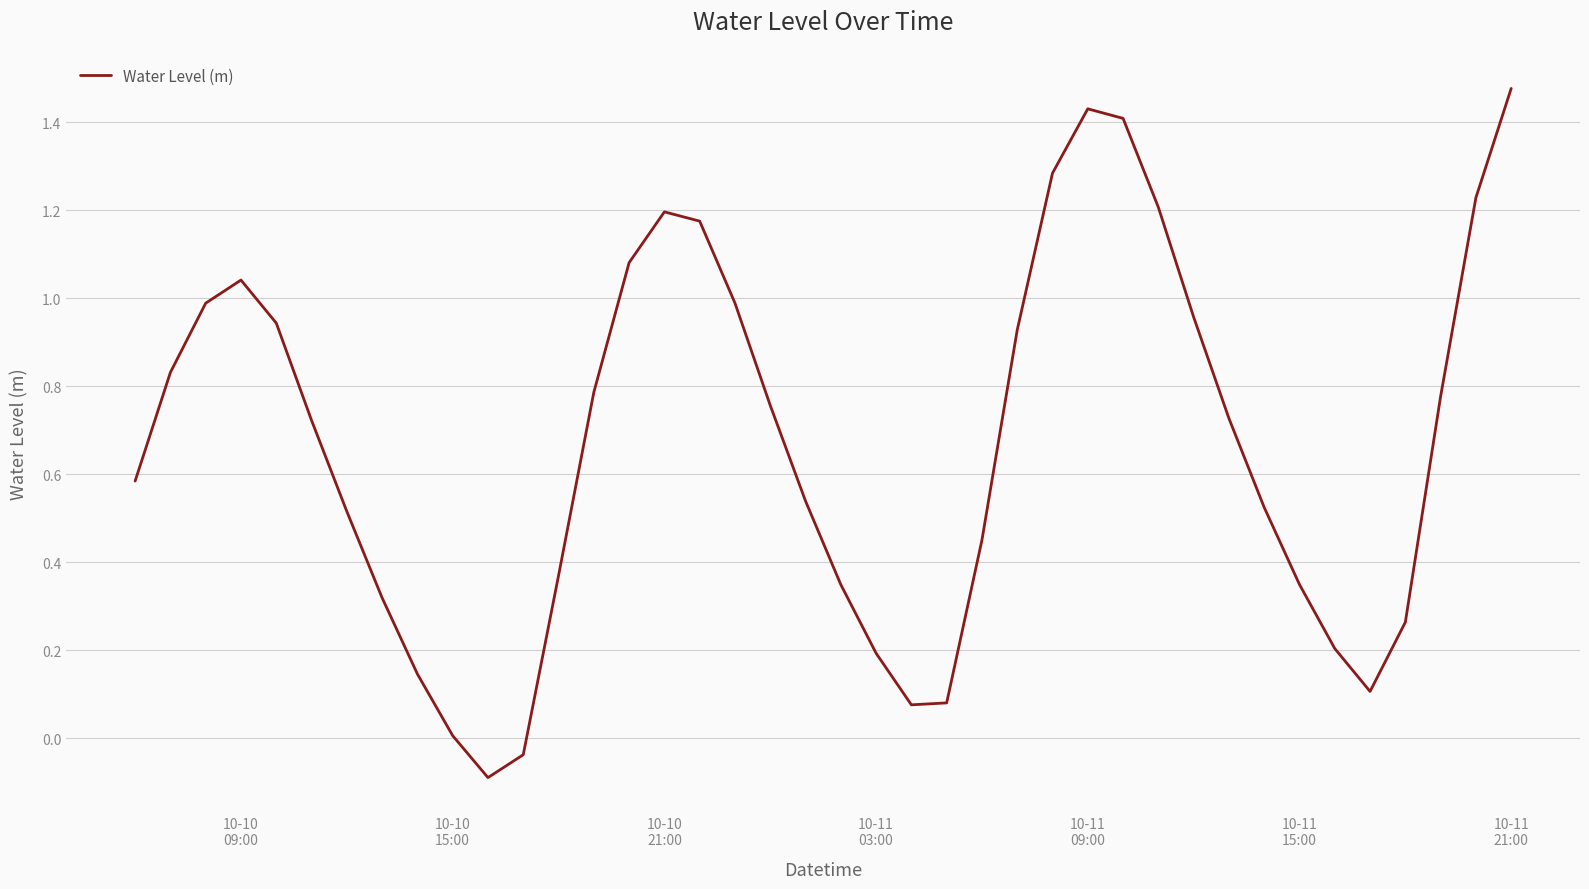

What is the difference between the maximum and minimum values?

1.6